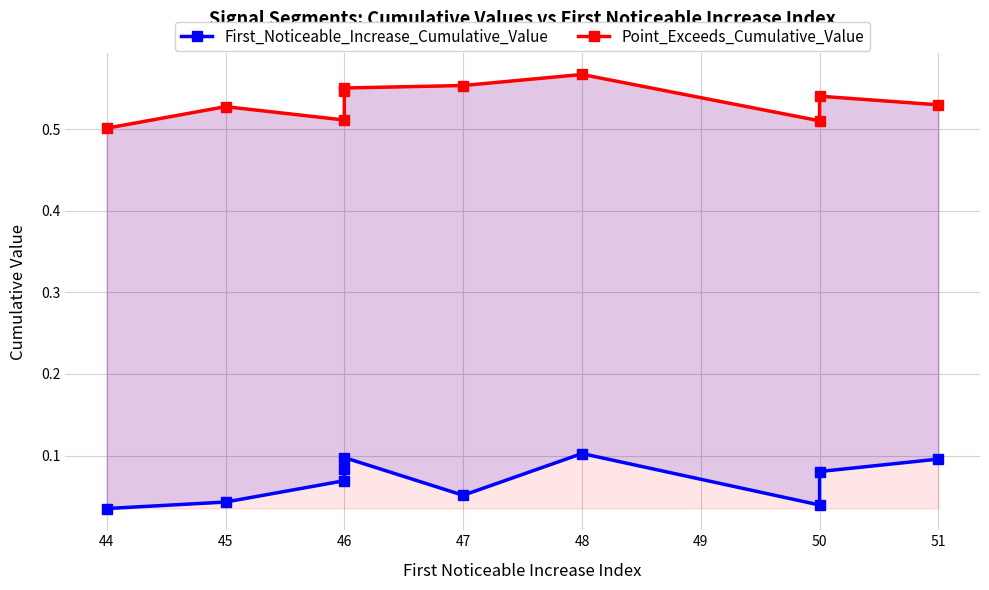

Count the number of data series in this chart.

2